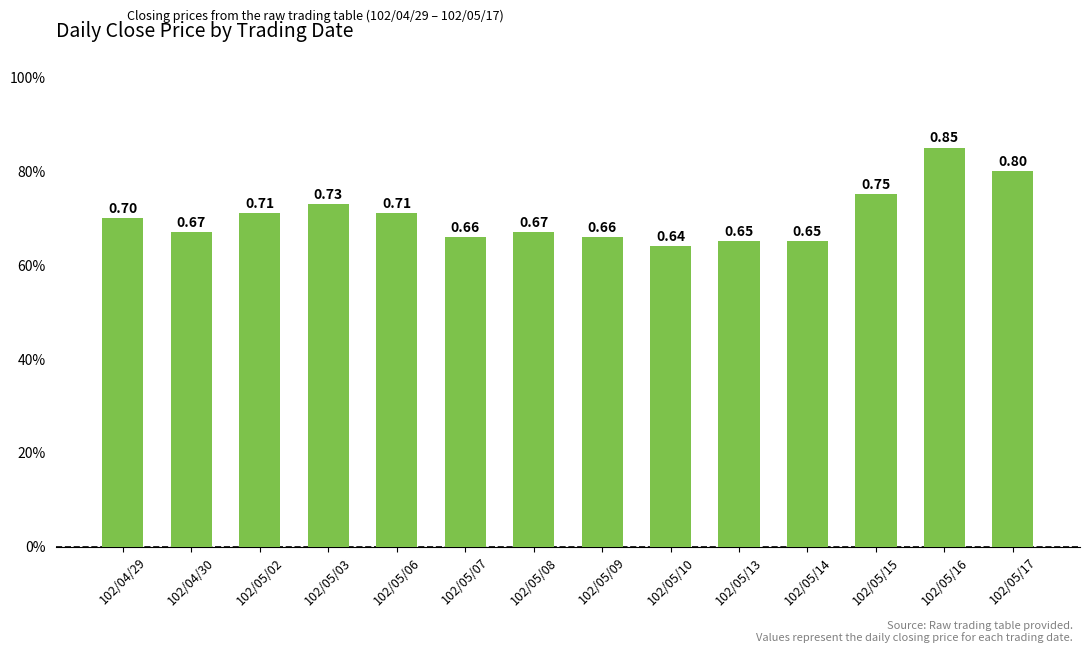

Does the chart contain stacked bars?

No